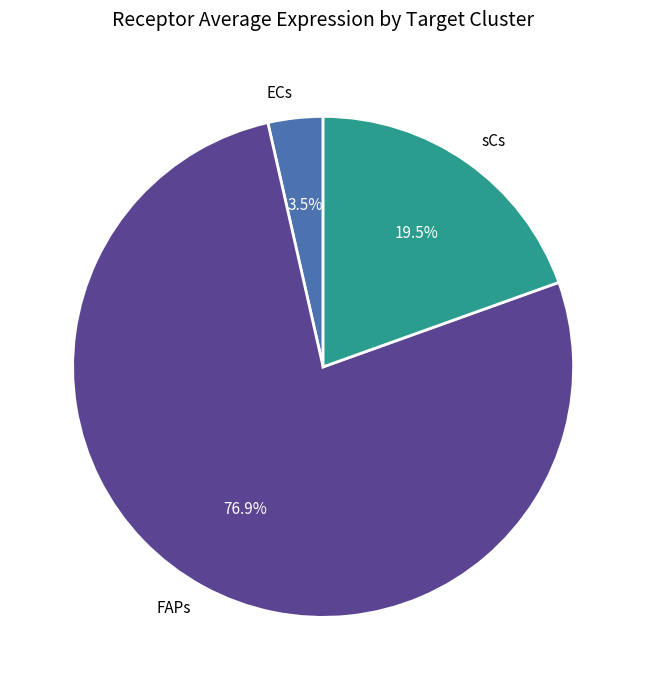

What is the ratio of the value at FAPs to the value at sCs?

3.9